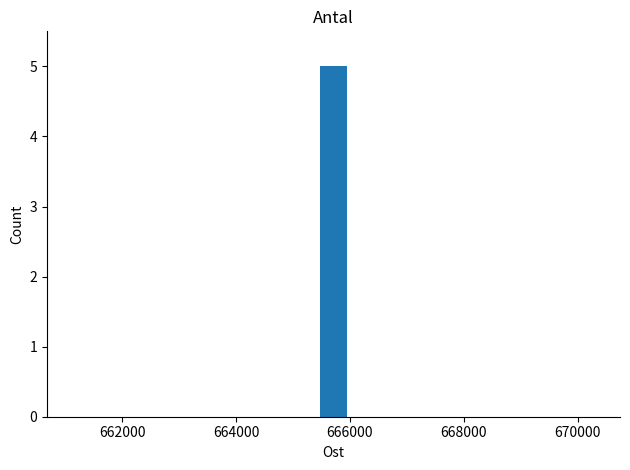

What is the sum of all values?

5